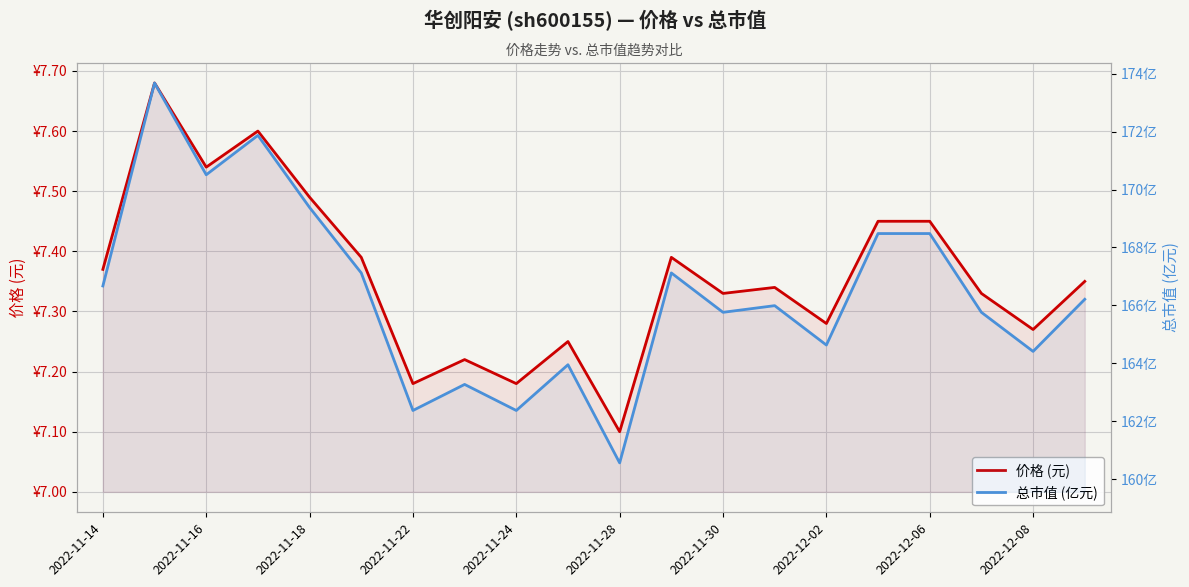

List the series in order of their peak value, lowest first.

价格 (元), 总市值 (亿元)